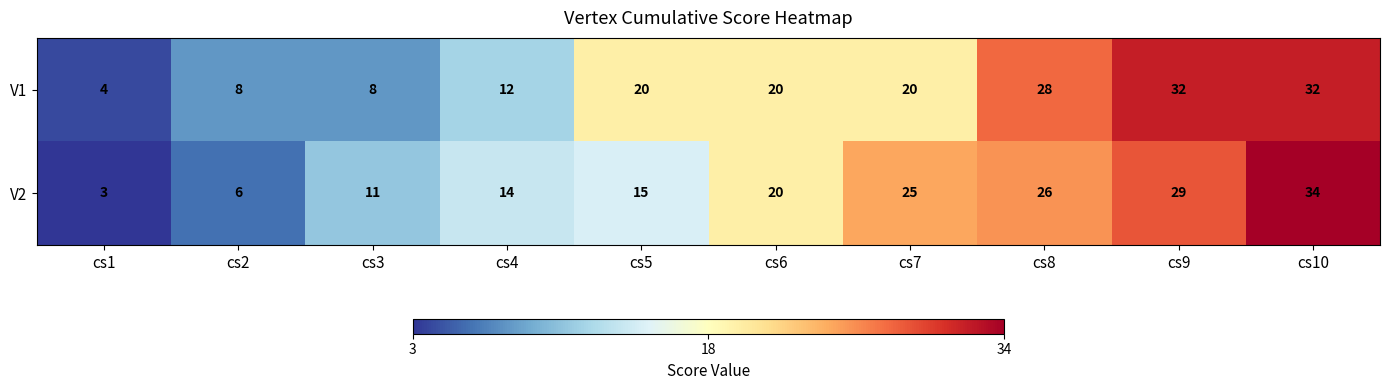

Where is V2 nearest to the value 18?

cs6